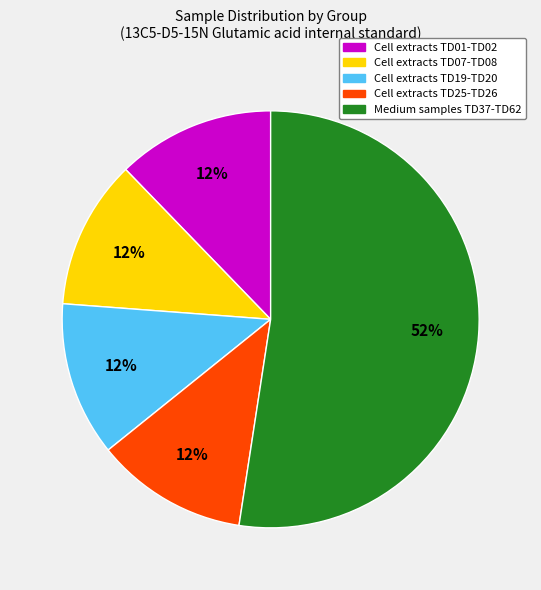

Approximately how many times larger is the value at Cell extracts TD19-TD20 compared to Cell extracts TD25-TD26?

1.0